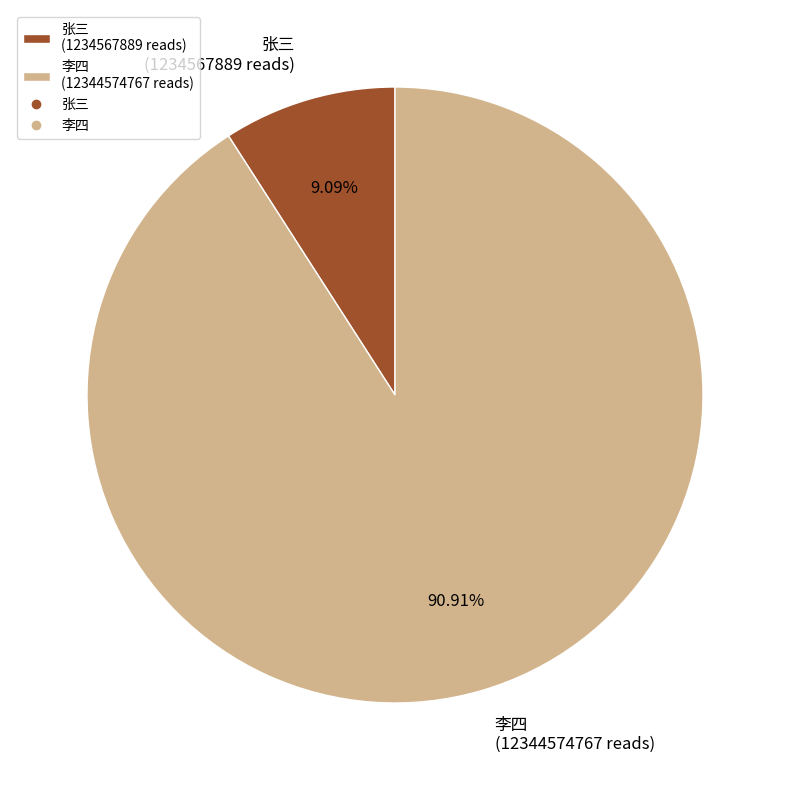

Which category accounts for the majority?

李四